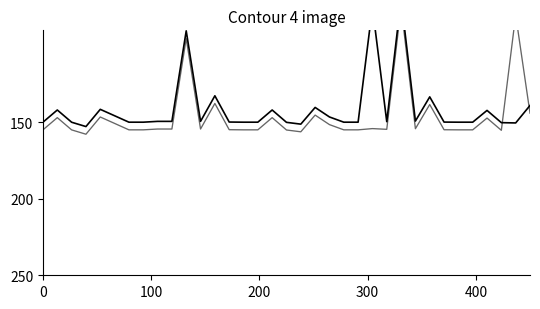

True or false: Base Min and Min cross at least once.

True